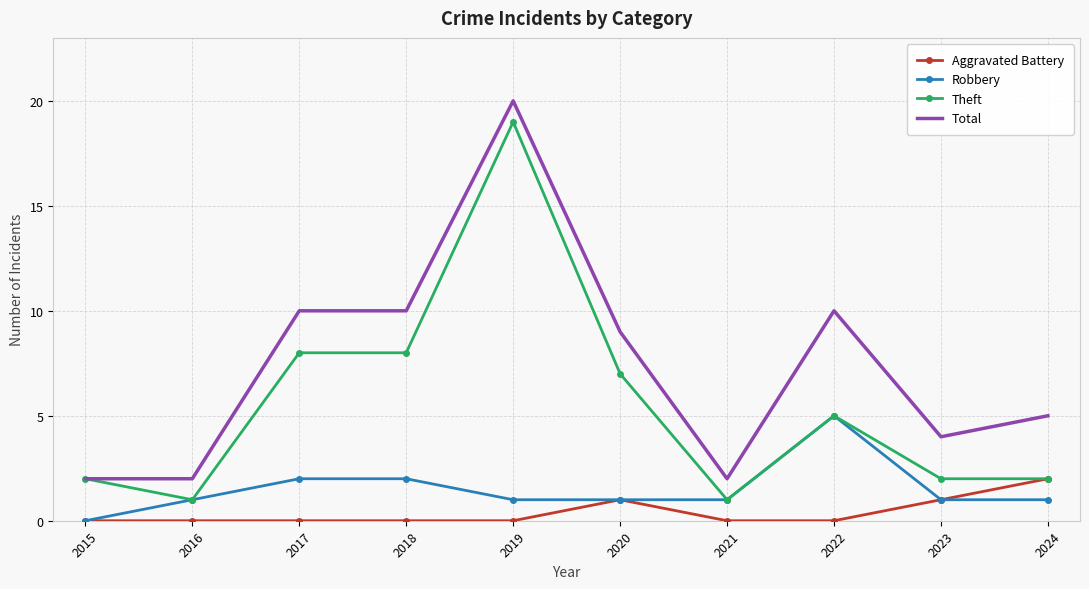

The Robbery series shows 1 at 2020. True or false?

True